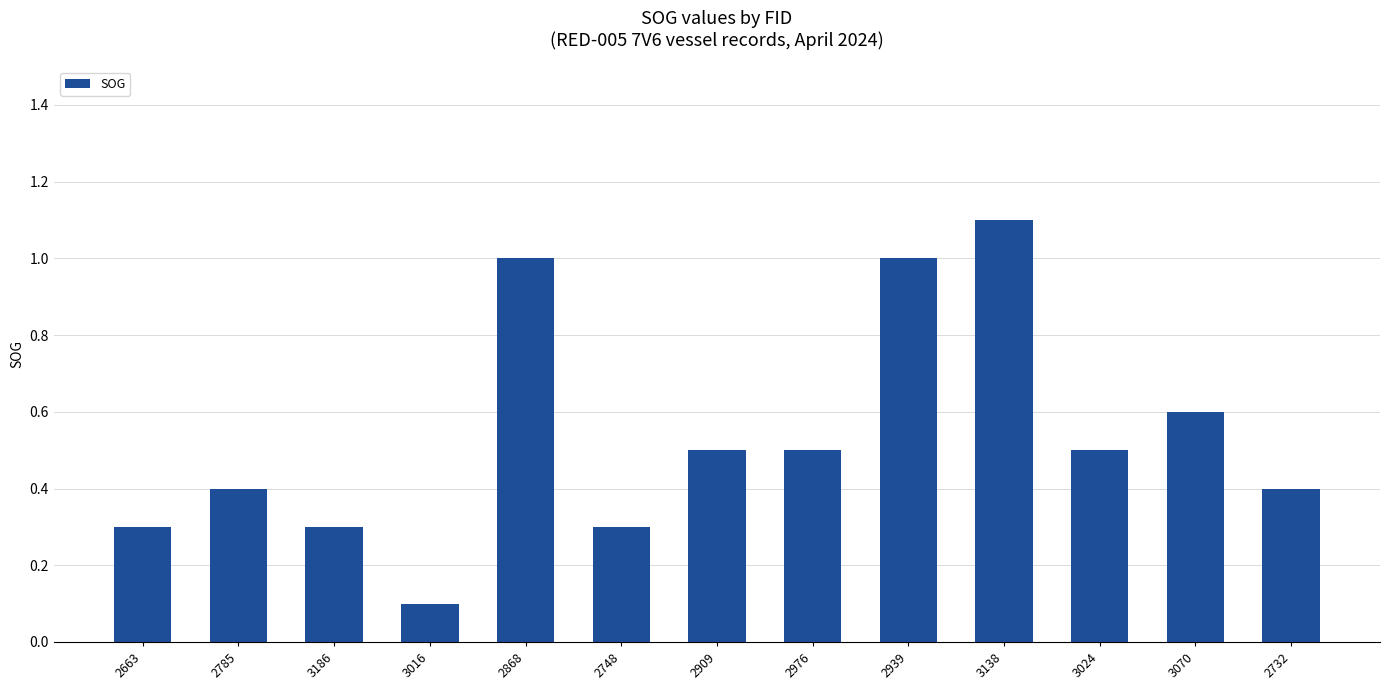

What is the greatest value displayed?

1.1